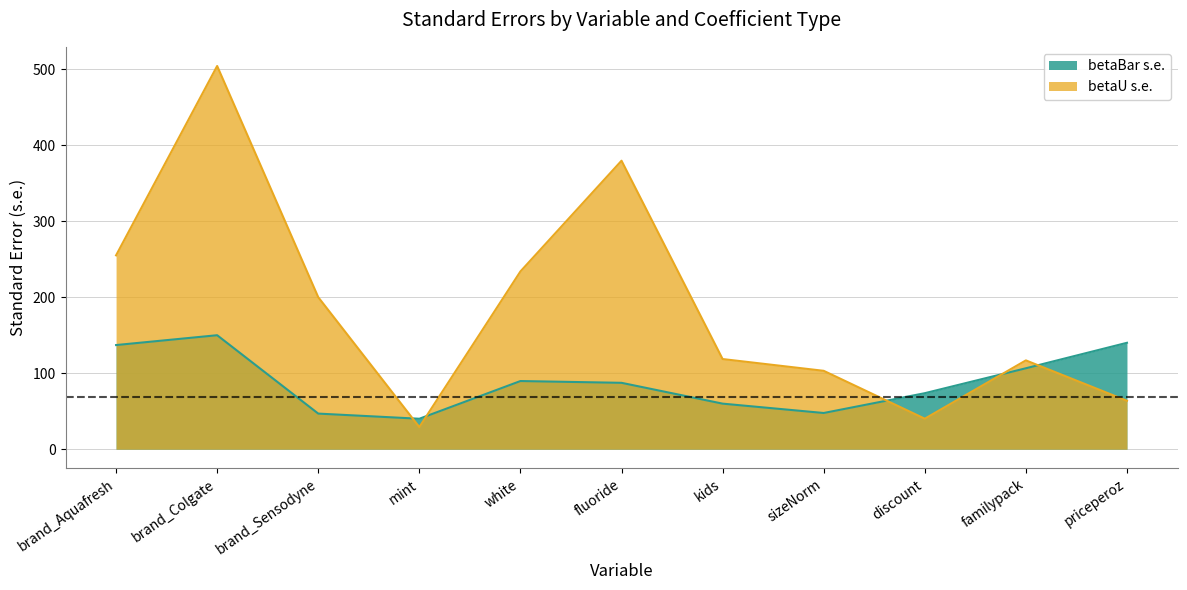

Which has a higher value, white or brand_Sensodyne?

white